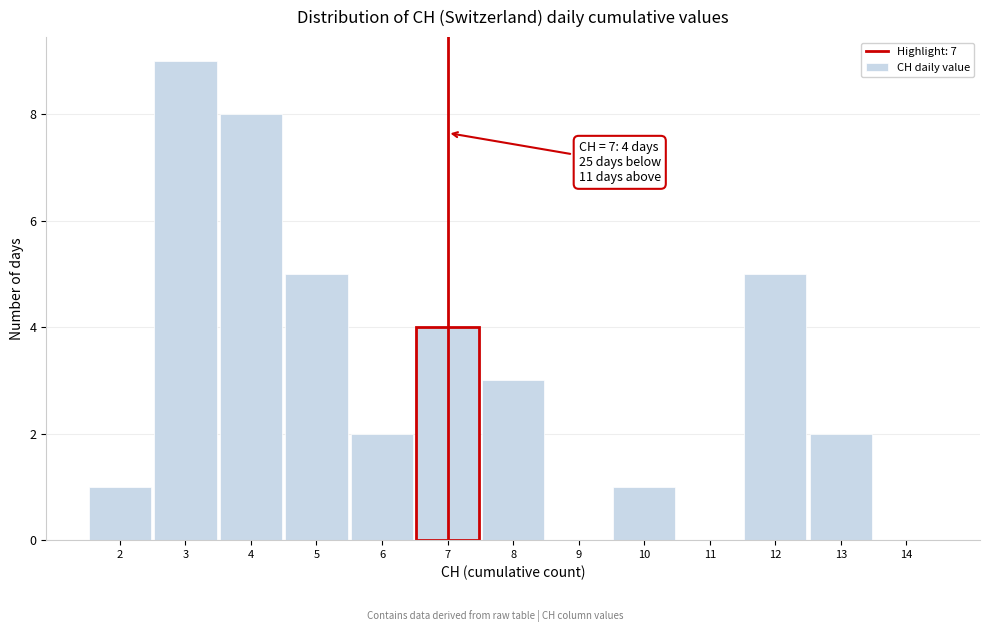

Over which range of the x-axis is the bar tallest?

2.5 to 3.5